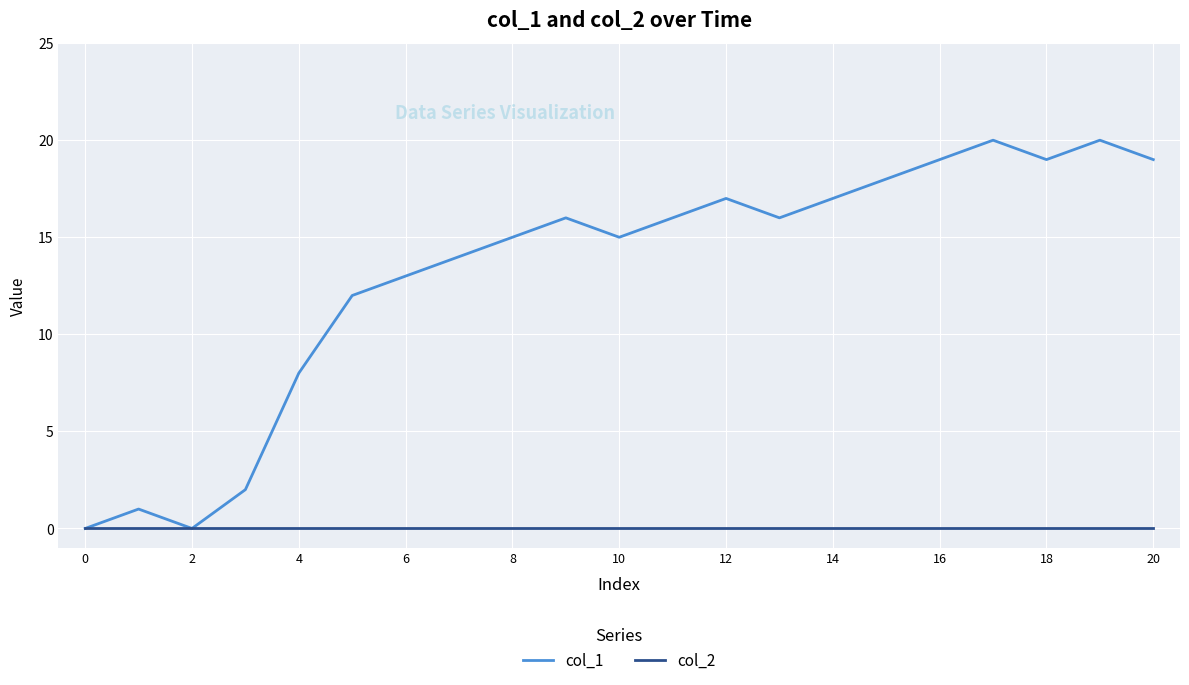

What is the maximum value shown in the chart?

20